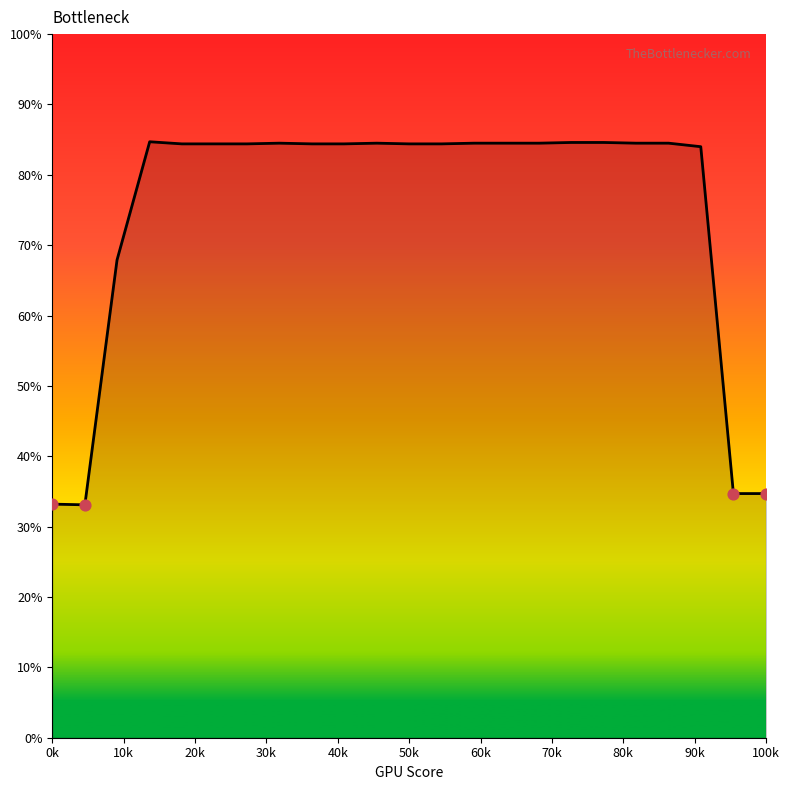

What is the difference between the maximum and minimum values?

51.6